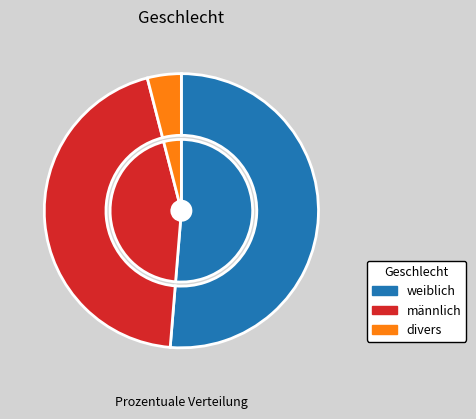

Which category has the smallest portion of the pie?

divers